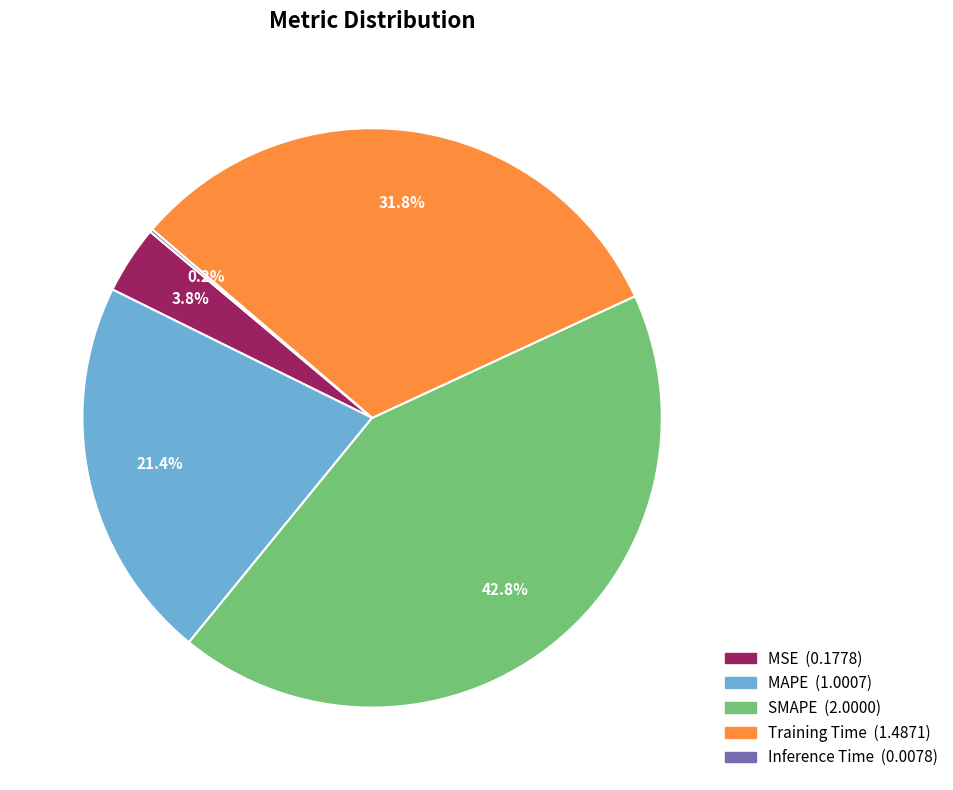

Is it true that Training Time is 24% of the pie?

False